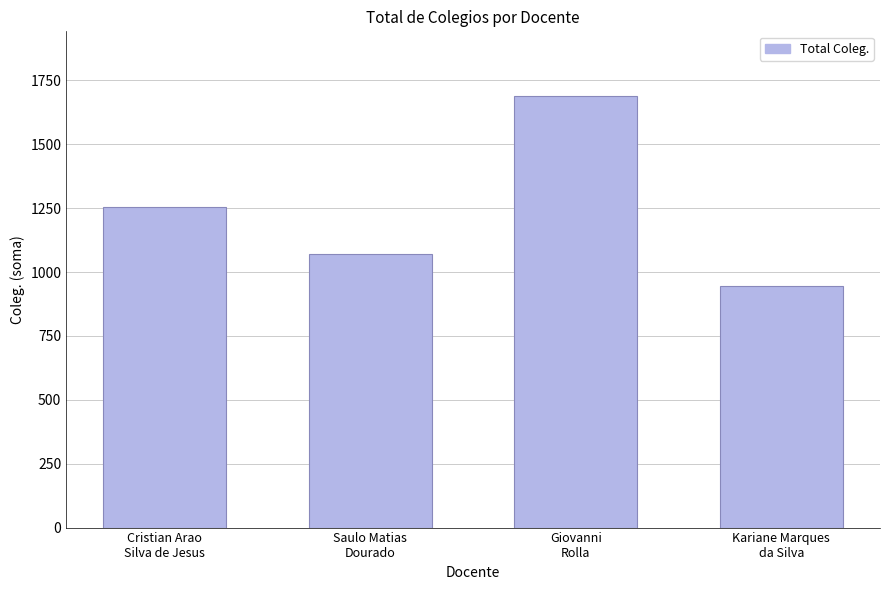

True or false: the data shows 945 at Kariane Marques
da Silva.

True